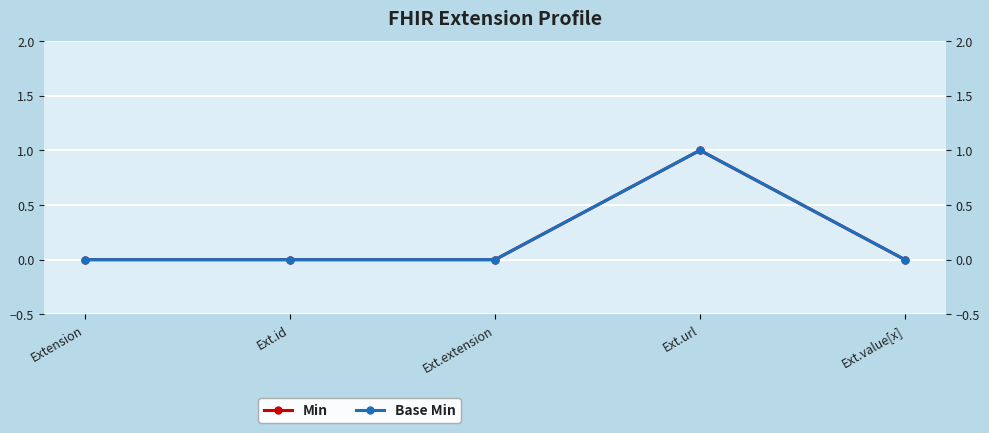

Reading right to left, list all the values displayed in this chart.

Min: Ext.value[x]=0	Ext.url=1	Ext.extension=0	Ext.id=0	Extension=0
Base Min: Ext.value[x]=0	Ext.url=1	Ext.extension=0	Ext.id=0	Extension=0